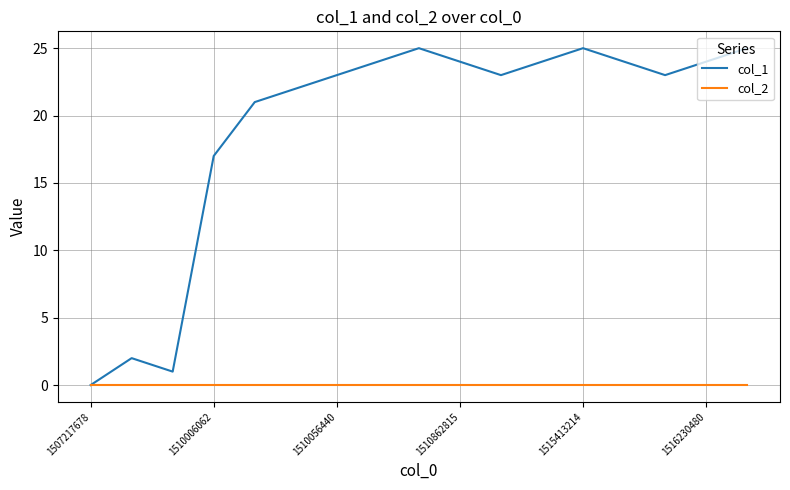

Which series has the widest spread of values?

col_1